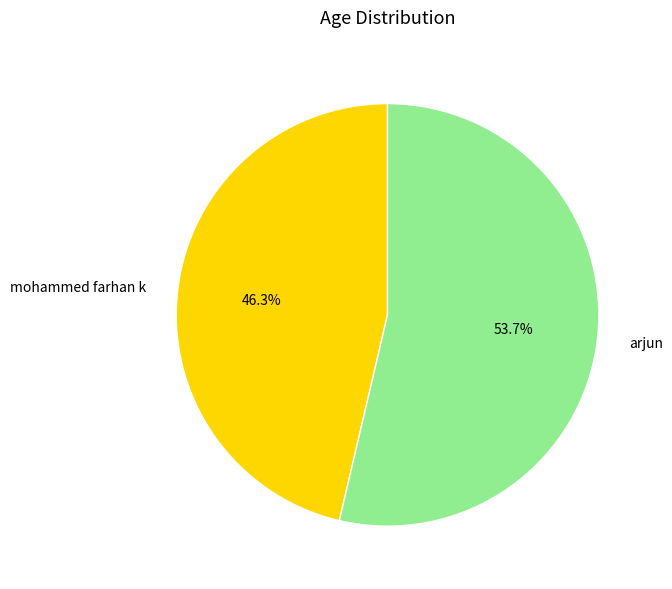

Rank the categories by value from lowest to highest.

mohammed farhan k, arjun